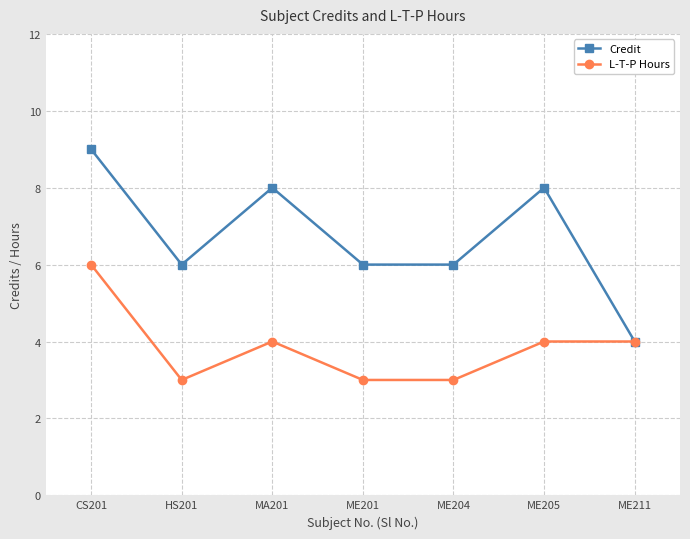

Read the L-T-P Hours value at CS201.

6